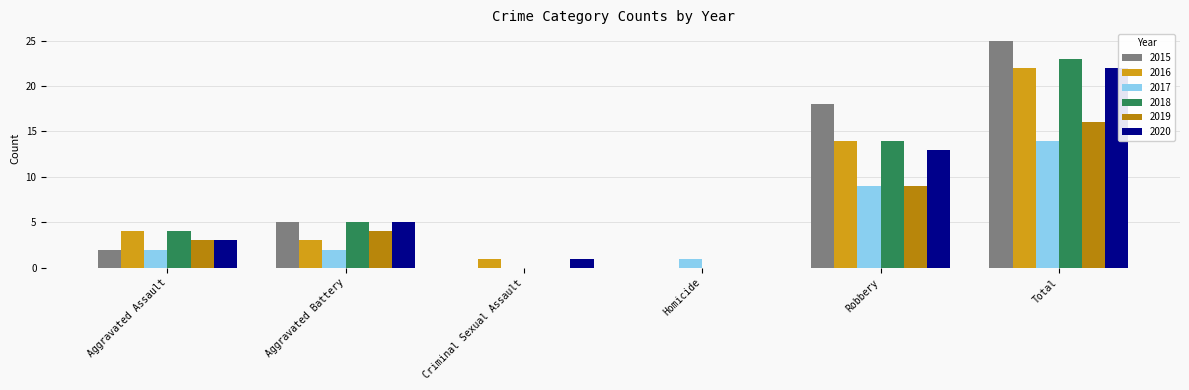

The 2016 series shows -10 at Homicide. True or false?

False